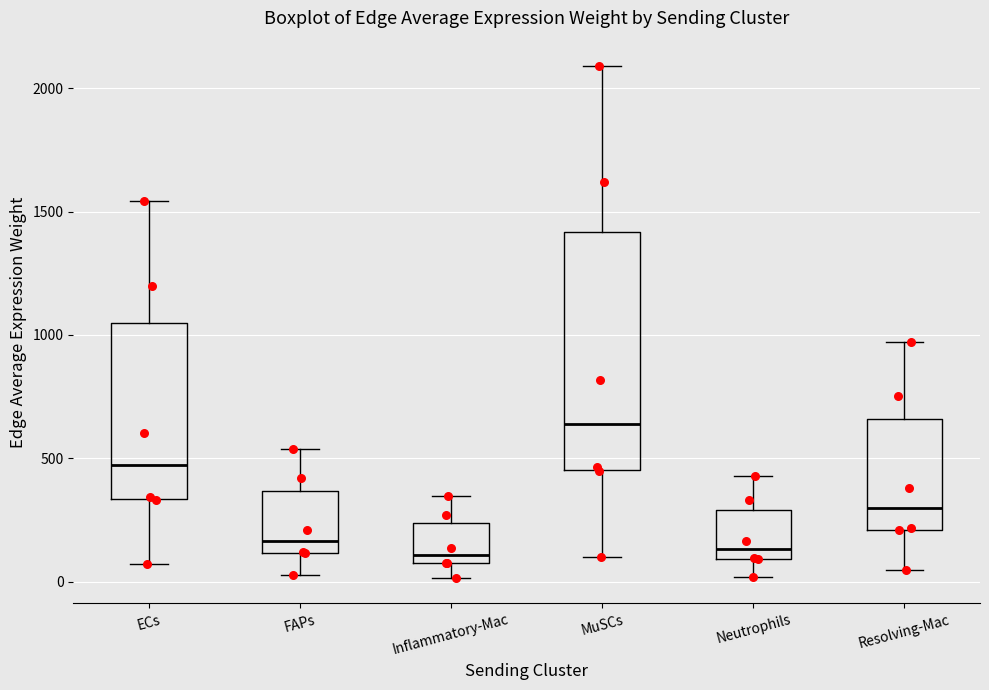

Reading left to right, read every box against the y-axis: the position of its median line, the range the box covers, and the ends of its whiskers. The values are not printed on the chart, so give them approximately, as read against the axis.

ECs: median 450, box 350 to 1050, whiskers 50 to 1550
FAPs: median 150, box 100 to 350, whiskers 50 to 550
Inflammatory-Mac: median 100 (just above the box's lower edge), box 100 to 250, whiskers 0 to 350
MuSCs: median 650, box 450 to 1400, whiskers 100 to 2100
Neutrophils: median 150, box 100 to 300, whiskers 0 to 450
Resolving-Mac: median 300, box 200 to 650, whiskers 50 to 950